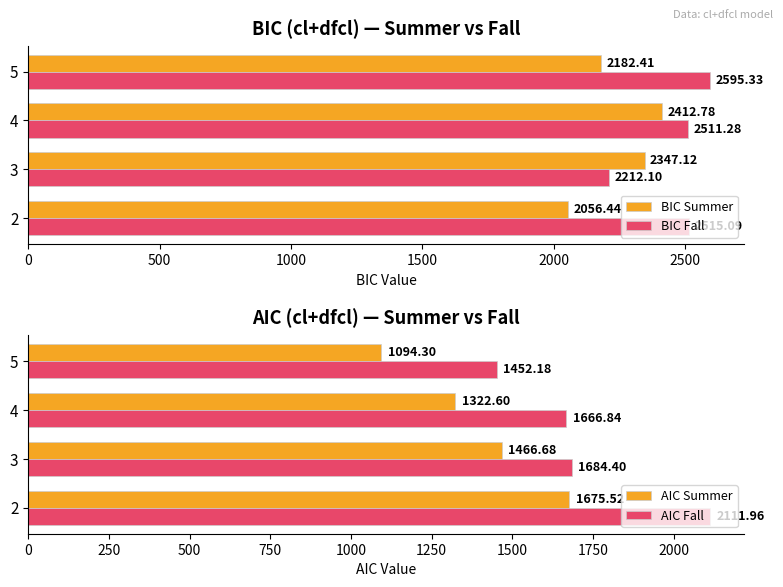

Rank the categories by AIC Fall value from highest to lowest.

2, 3, 4, 5